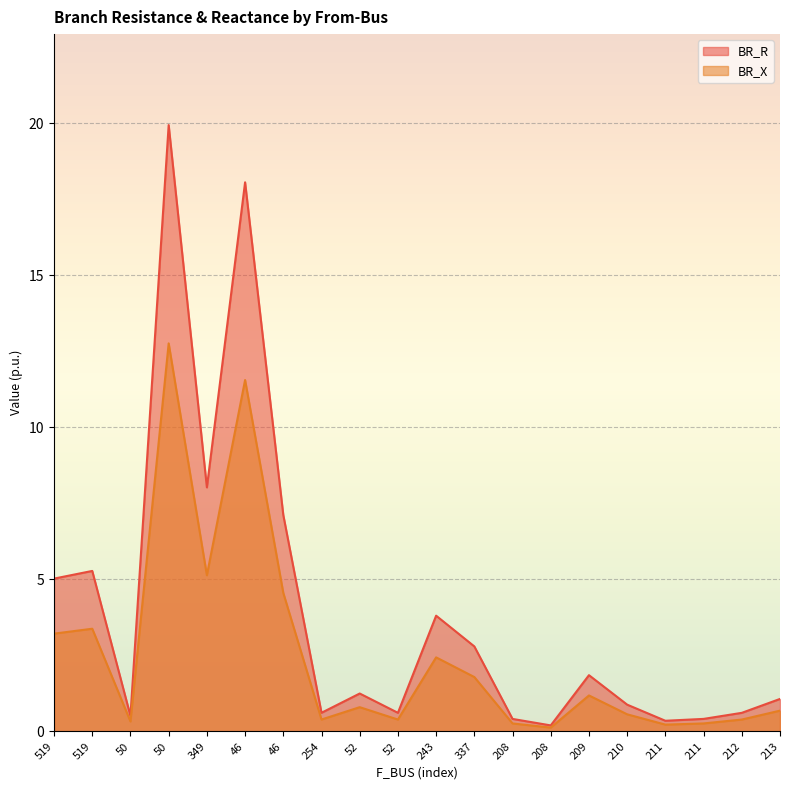

Rank the categories by BR_R value from highest to lowest.

50, 46, 349, 46, 519, 519, 243, 337, 209, 52, 213, 210, 254, 52, 212, 50, 211, 208, 211, 208